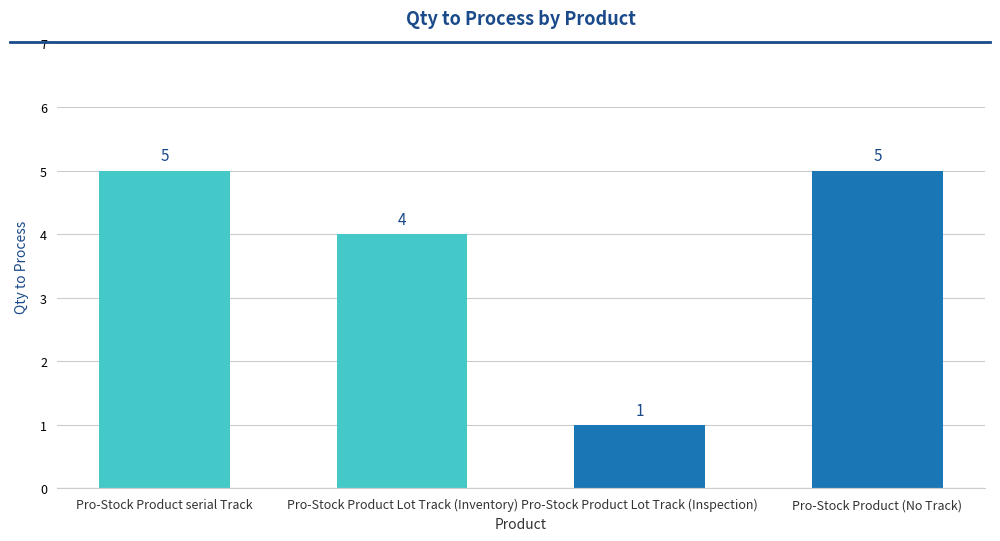

Which has a higher value, Pro-Stock Product Lot Track (Inspection) or Pro-Stock Product Lot Track (Inventory)?

Pro-Stock Product Lot Track (Inventory)